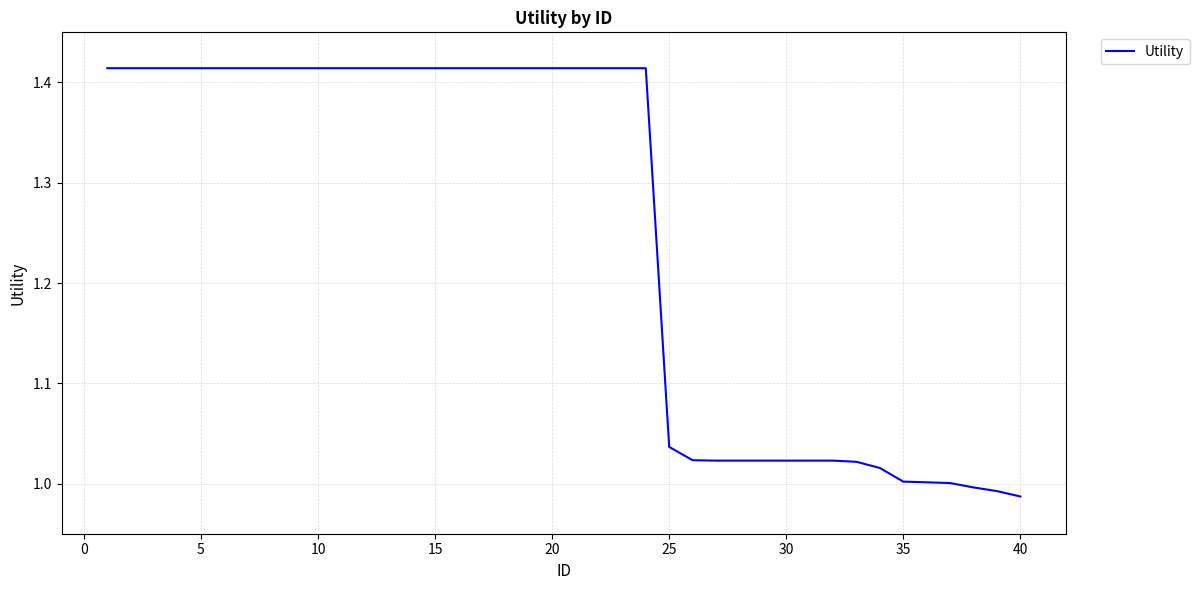

How many lines are shown in the chart?

1